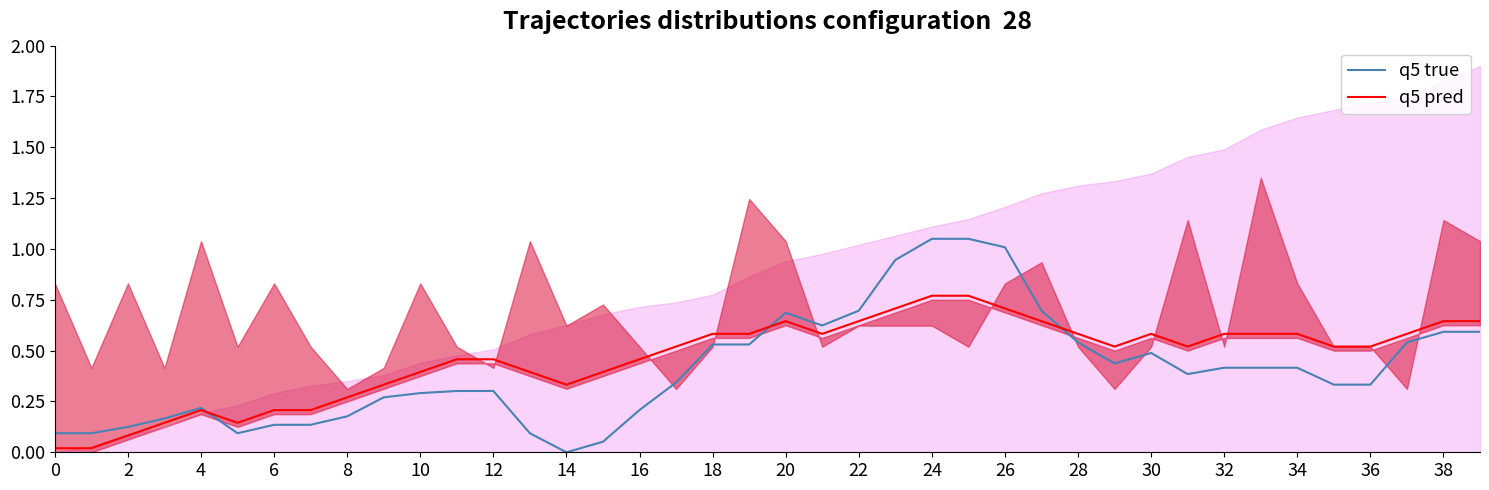

At which label is q5 true closest to 0?

14